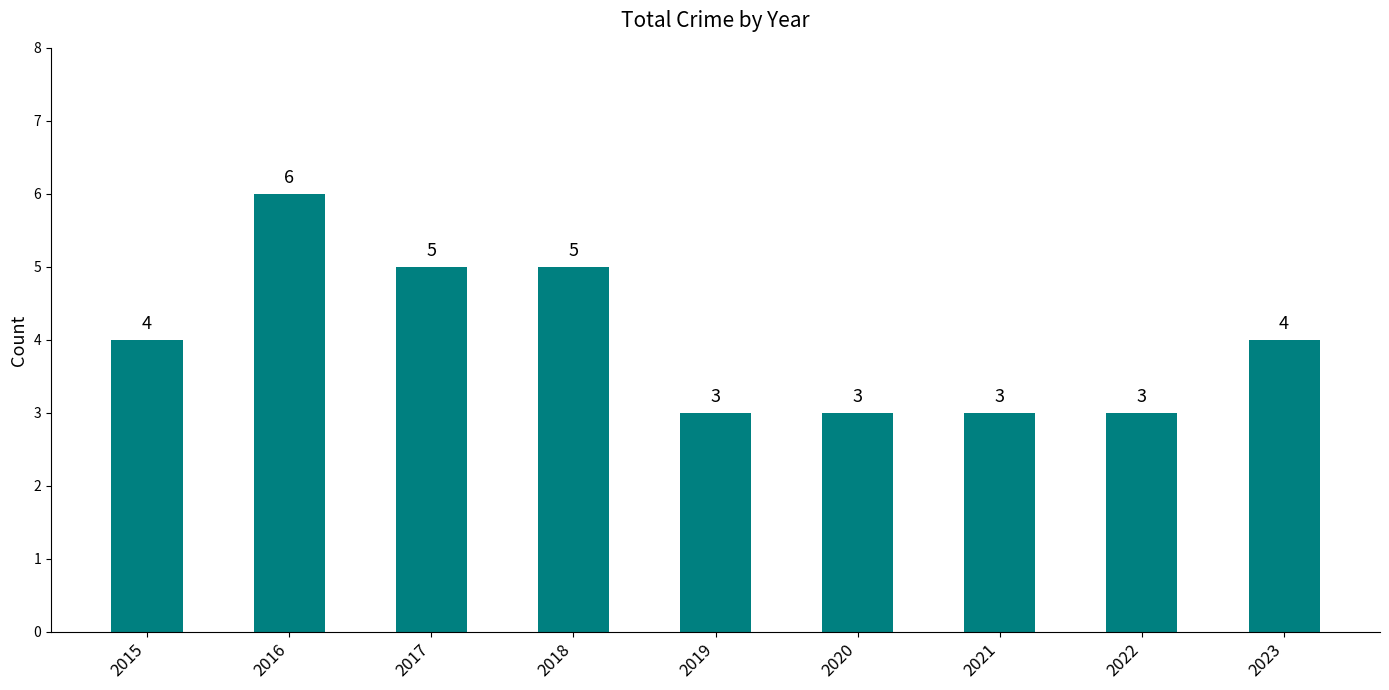

Reading left to right, what are all the values shown in this chart?

2015=4	2016=6	2017=5	2018=5	2019=3	2020=3	2021=3	2022=3	2023=4